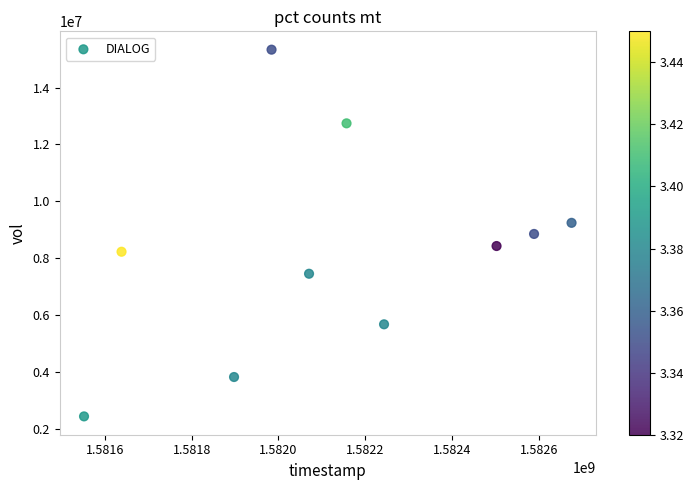

What is the range of X values (max minus min)?

1123200